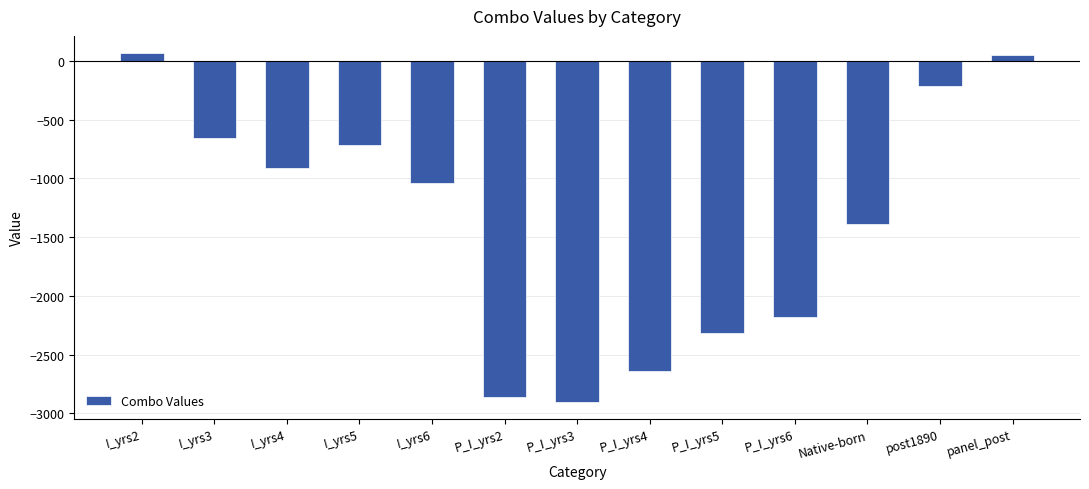

Between I_yrs4 and Native-born, which is larger?

I_yrs4